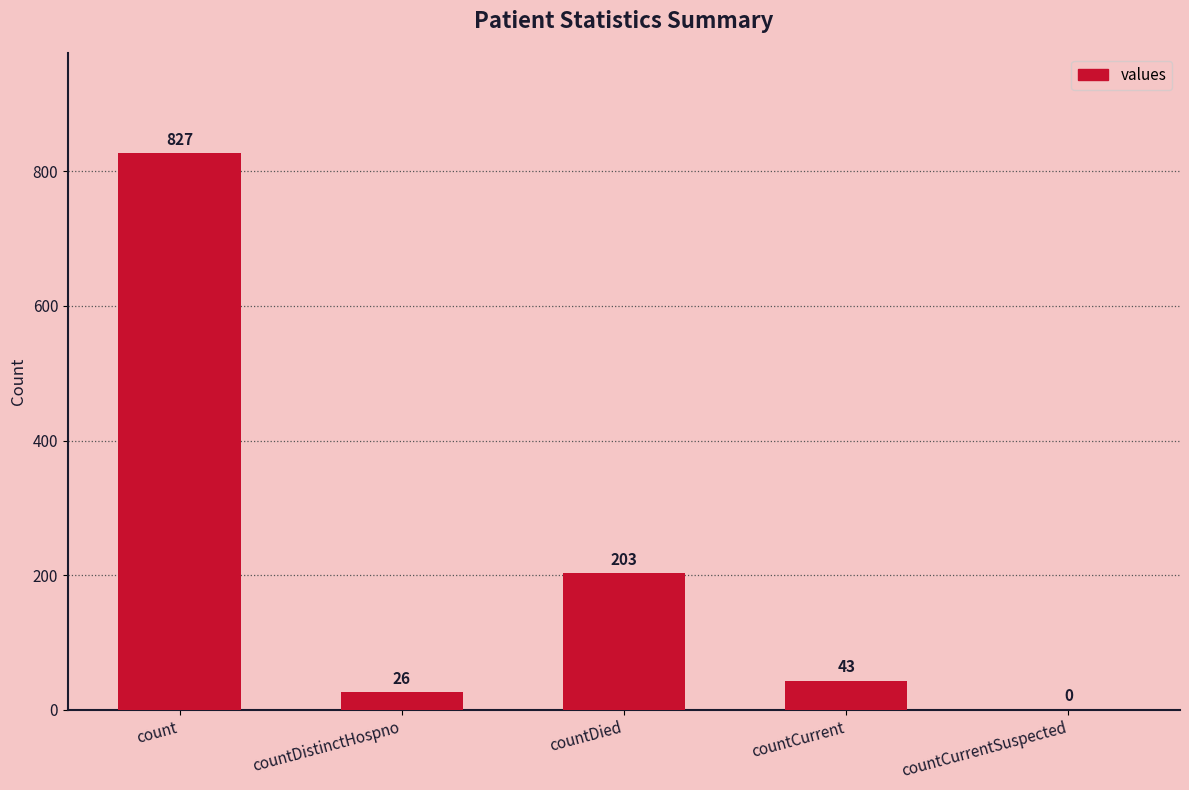

At which label does the data first exceed 43?

count